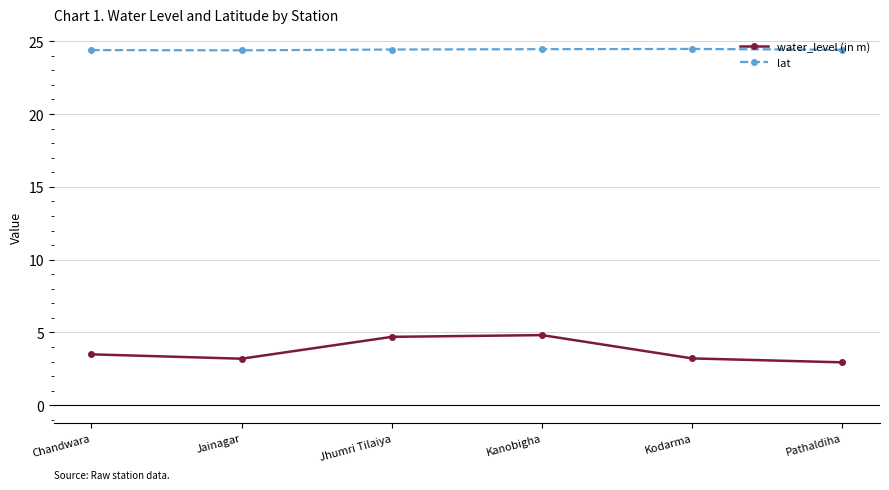

What are all the series names shown in the legend?

water_level (in m), lat